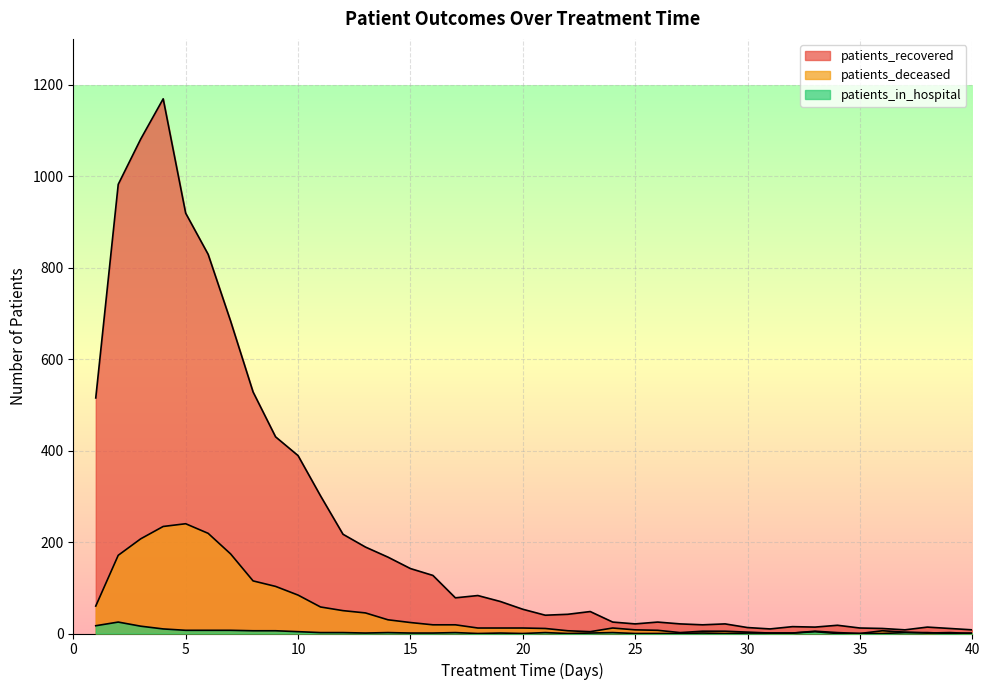

Which series changed the most between 8 and 35?

patients_recovered